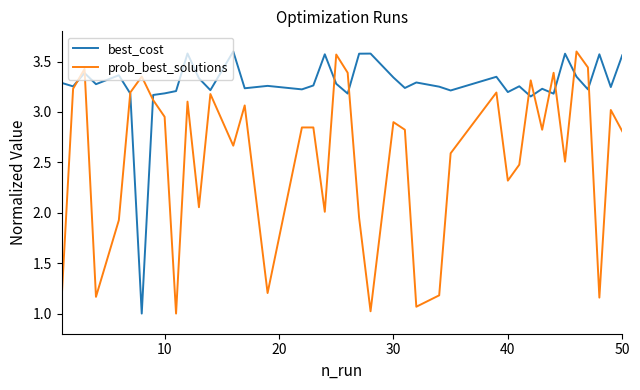

What is the minimum value shown in the chart?

1.0